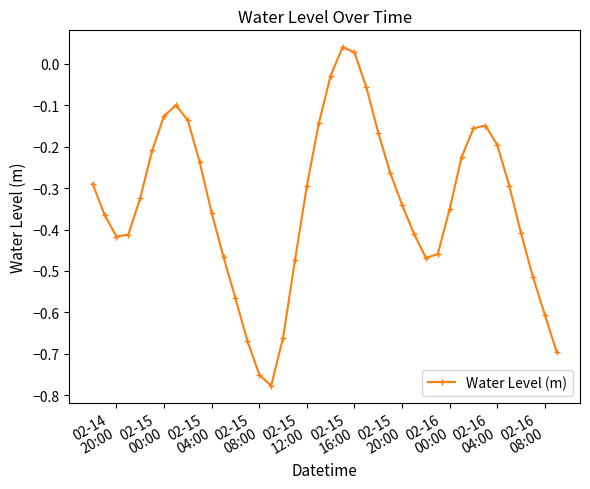

How many interior local valleys (lower than both neighbors) does the data have?

3